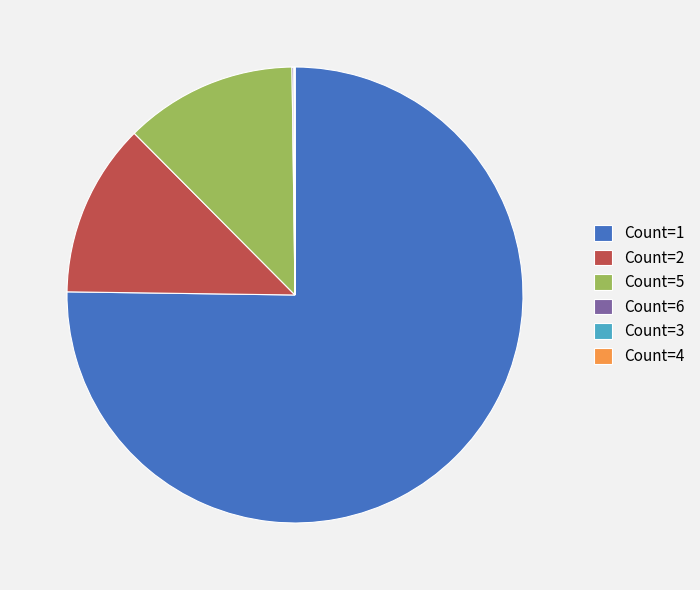

Approximately how many times larger is the value at Count=2 compared to Count=5?

1.0